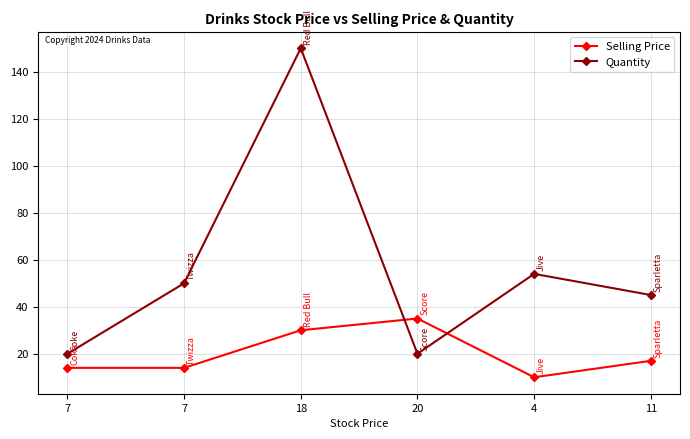

What is the total value across all series at 18?

180